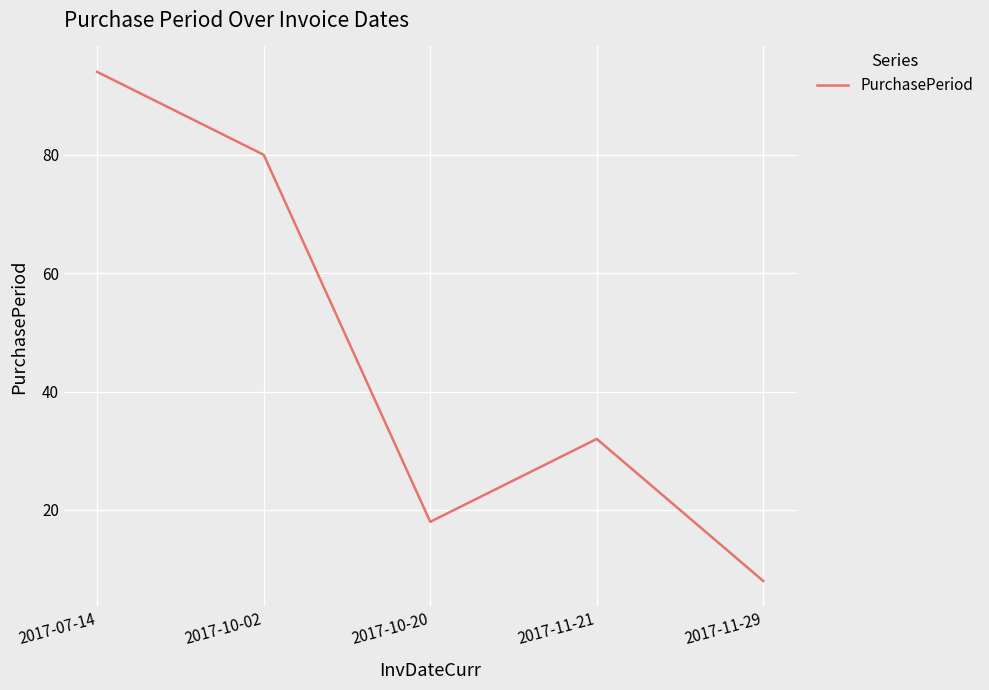

List the labels in order of value, largest first.

2017-07-14, 2017-10-02, 2017-11-21, 2017-10-20, 2017-11-29